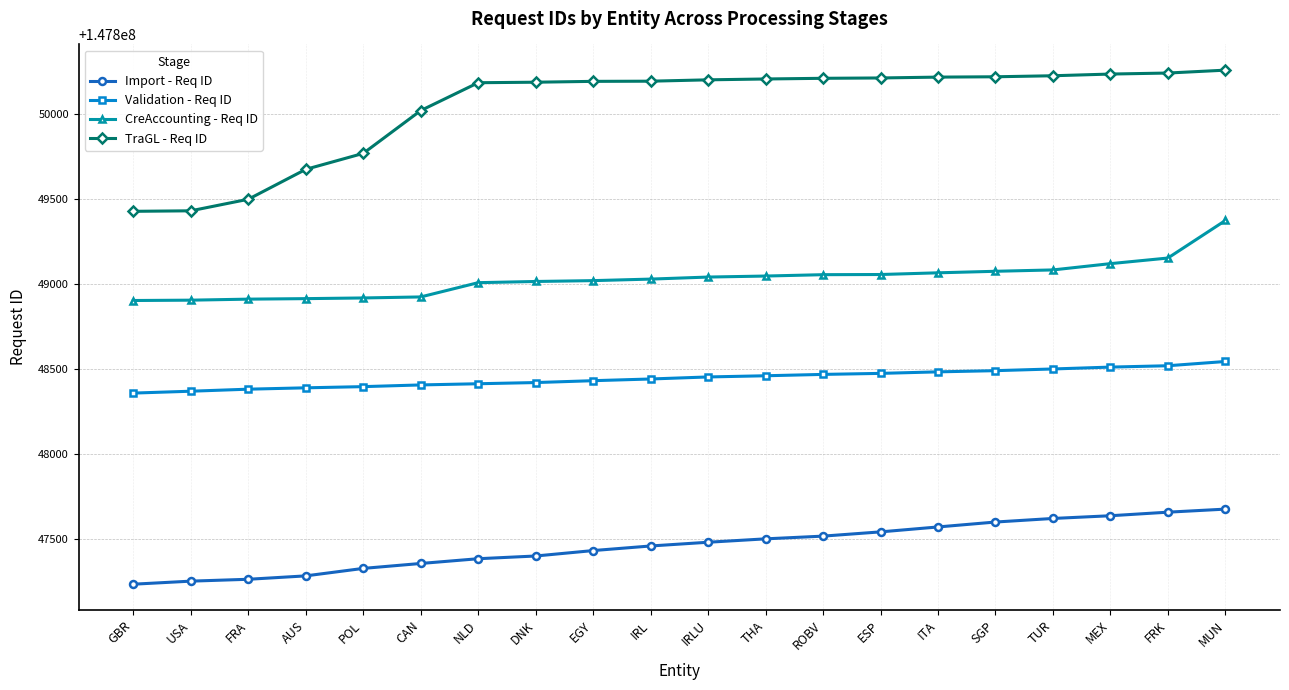

True or false: Import - Req ID has a value of 218032279 at SGP.

False